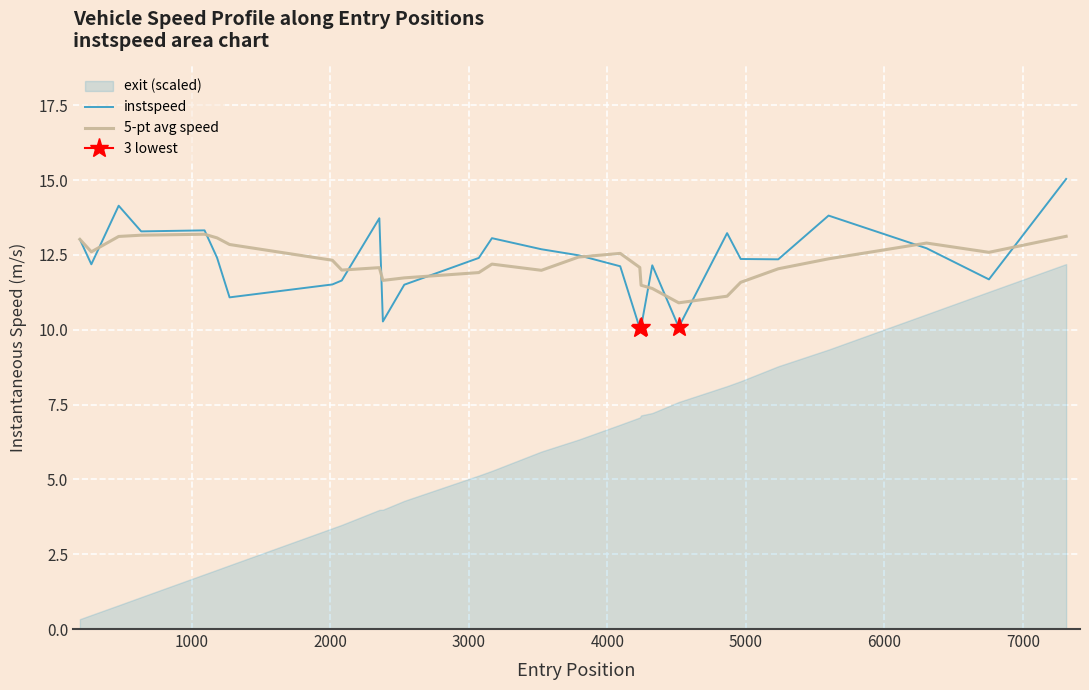

How many intersections are there between 5-pt avg speed and instspeed?

11